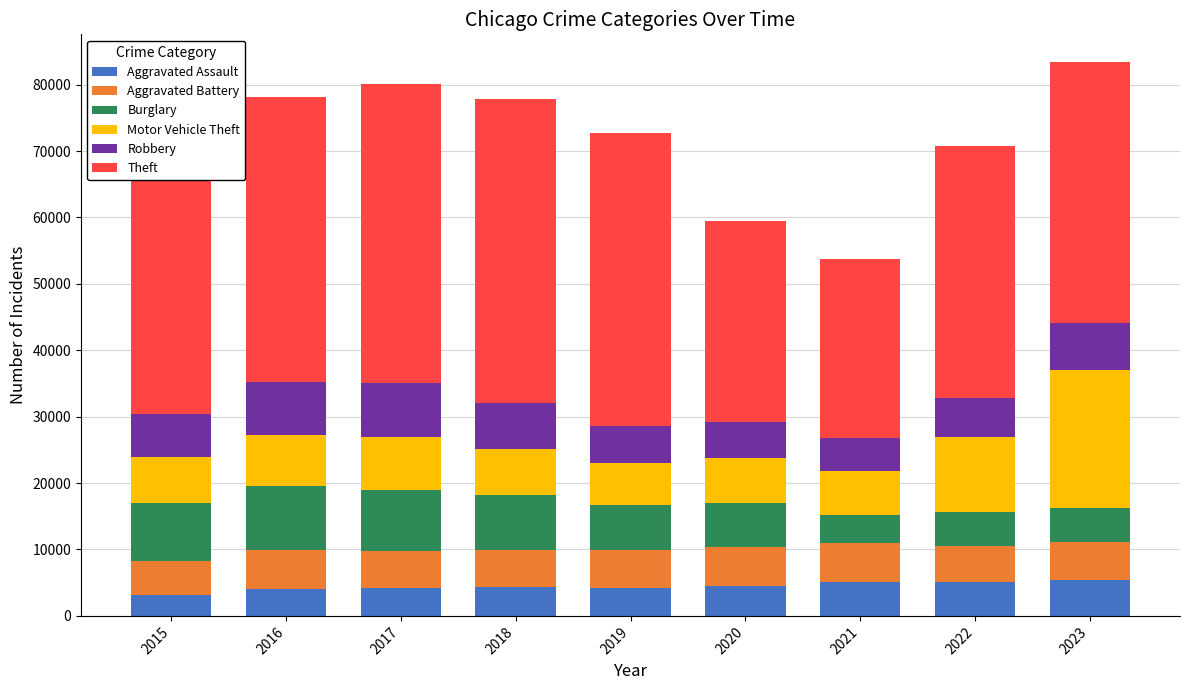

Count the number of data series in this chart.

6